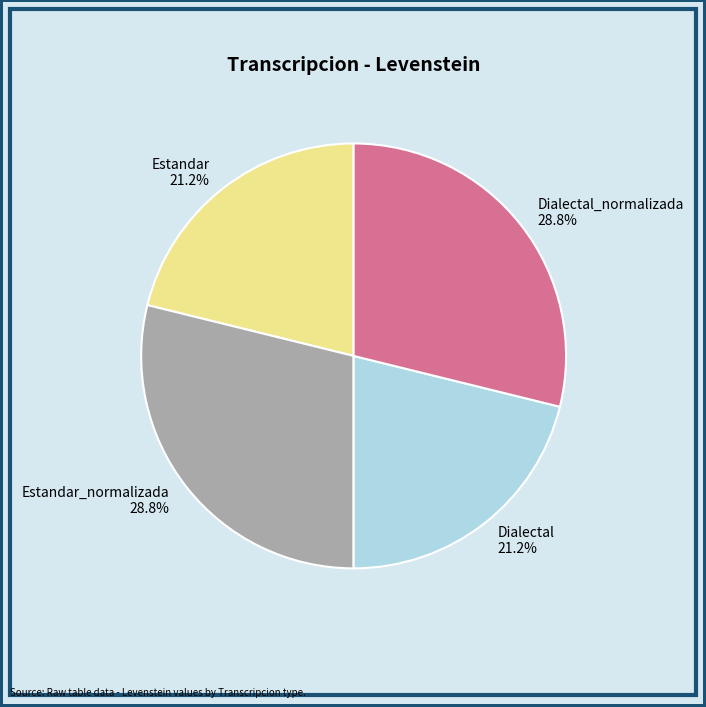

How much of the chart is everything except Dialectal_normalizada?

71.2%